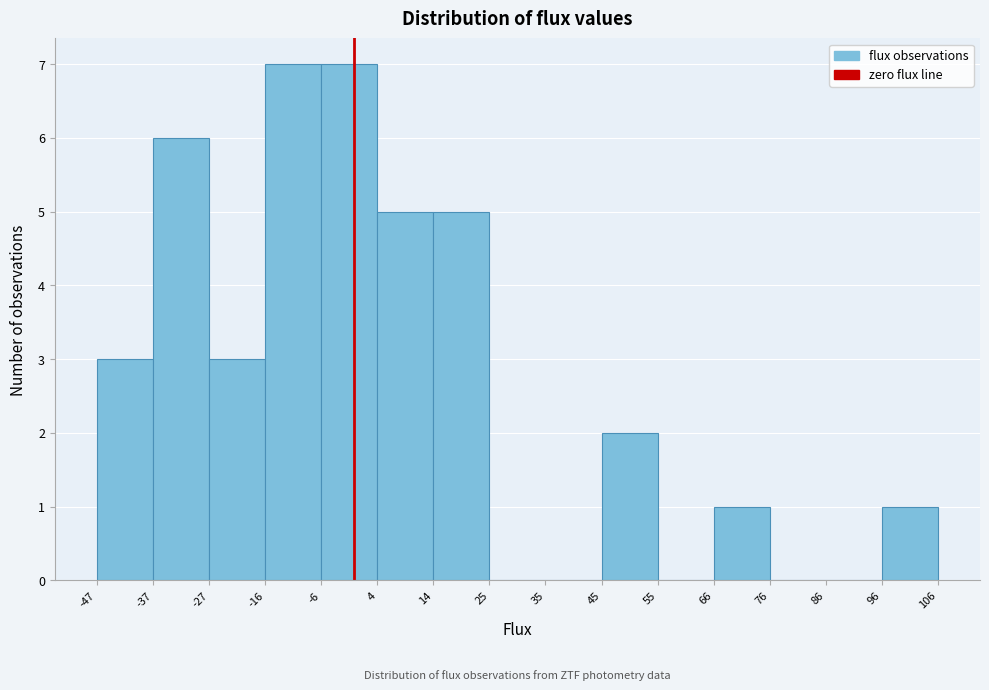

Reading left to right, transcribe this chart: for each bar, give the range it covers on the x-axis and its height. The values are not printed on the chart, so give them approximately, as read against the axis.

-47 to -37: 3
-37 to -27: 6
-27 to -16: 3
-16 to -6: 7
-6 to 4: 7
4 to 14: 5
14 to 25: 5
25 to 35: 0
35 to 45: 0
45 to 55: 2
55 to 66: 0
66 to 76: 1
76 to 86: 0
86 to 96: 0
96 to 106: 1